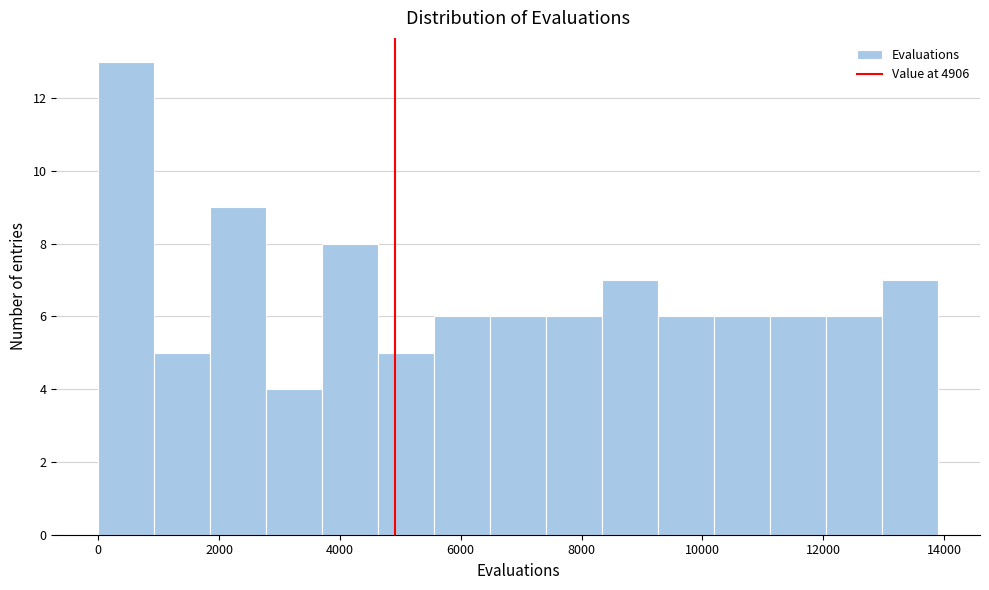

Reading left to right, transcribe this chart: for each bar, give the range it covers on the x-axis and its height. Neither the bar edges nor the heights are printed on the chart, so give them approximately, as read against the axes.

0 to 1000: 13
1000 to 1800: 5
1800 to 2800: 9
2800 to 3800: 4
3800 to 4600: 8
4600 to 5600: 5
5600 to 6400: 6
6400 to 7400: 6
7400 to 8400: 6
8400 to 9200: 7
9200 to 10200: 6
10200 to 11200: 6
11200 to 12000: 6
12000 to 13000: 6
13000 to 14000: 7